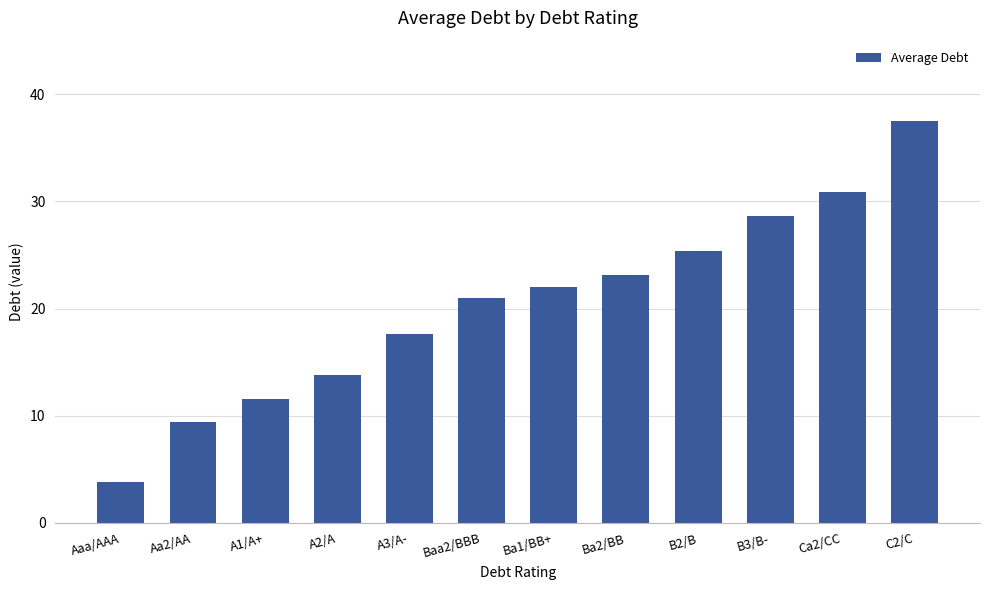

What is the value of the 3rd bar from the left?

11.6